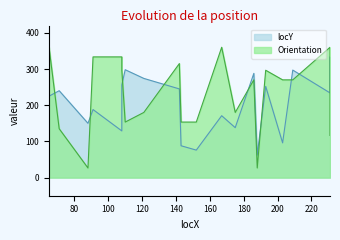

What is the difference between the maximum and minimum values in the locY series?

271.0